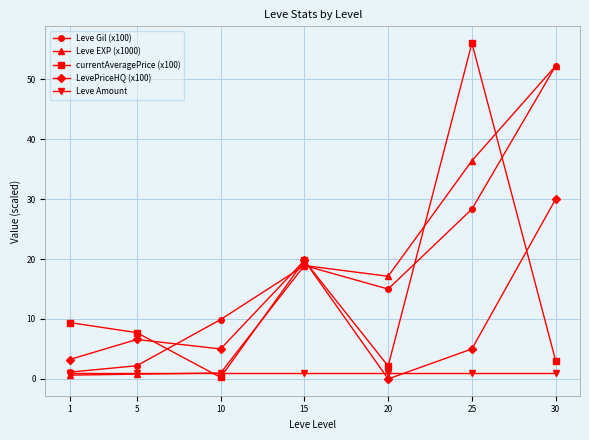

At which category does LevePriceHQ (x100) reach its first local valley?

10